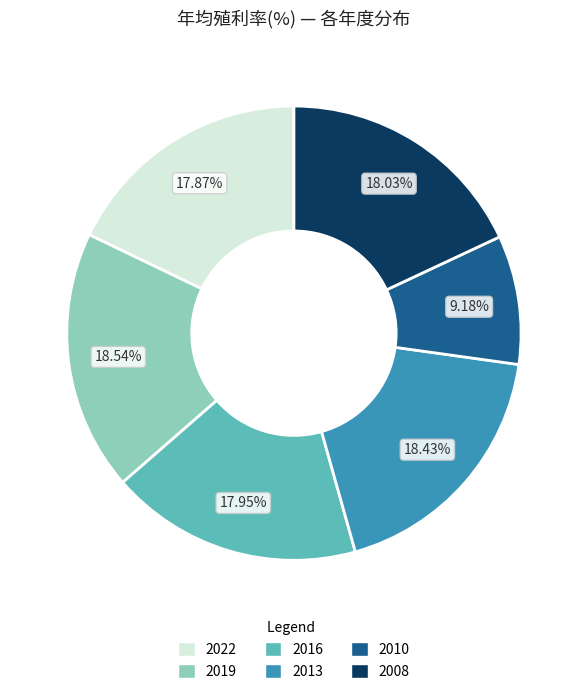

Is the sum of 2016 and 2010 greater than half?

No